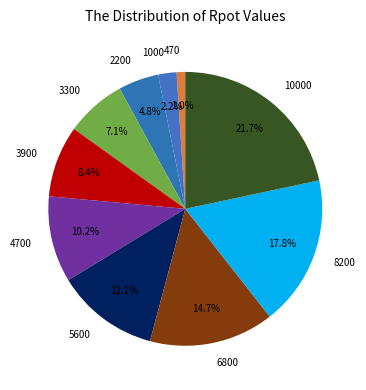

What percentage is the 3300 slice, to the nearest percent?

7%